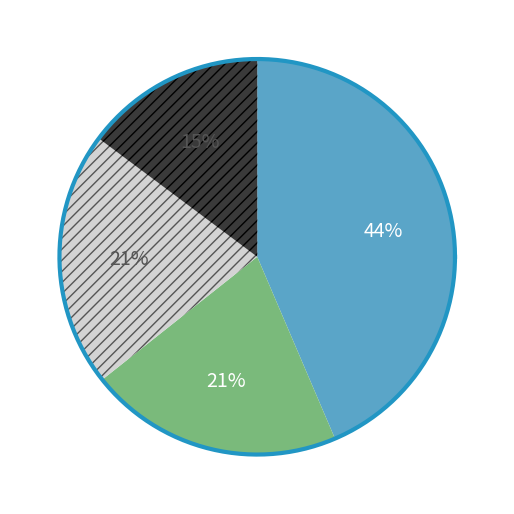

To the nearest percent, what is the difference between the Gesture 1 and Gesture 3 slice percentages?

6%